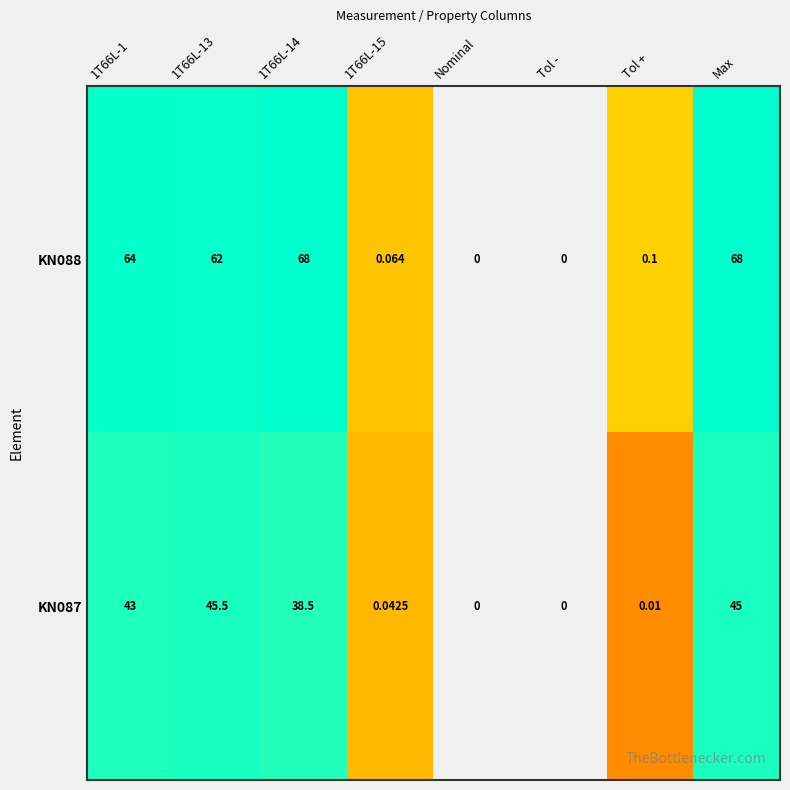

Is the value of KN088 at Tol + greater than the value of KN087 at Nominal?

Yes